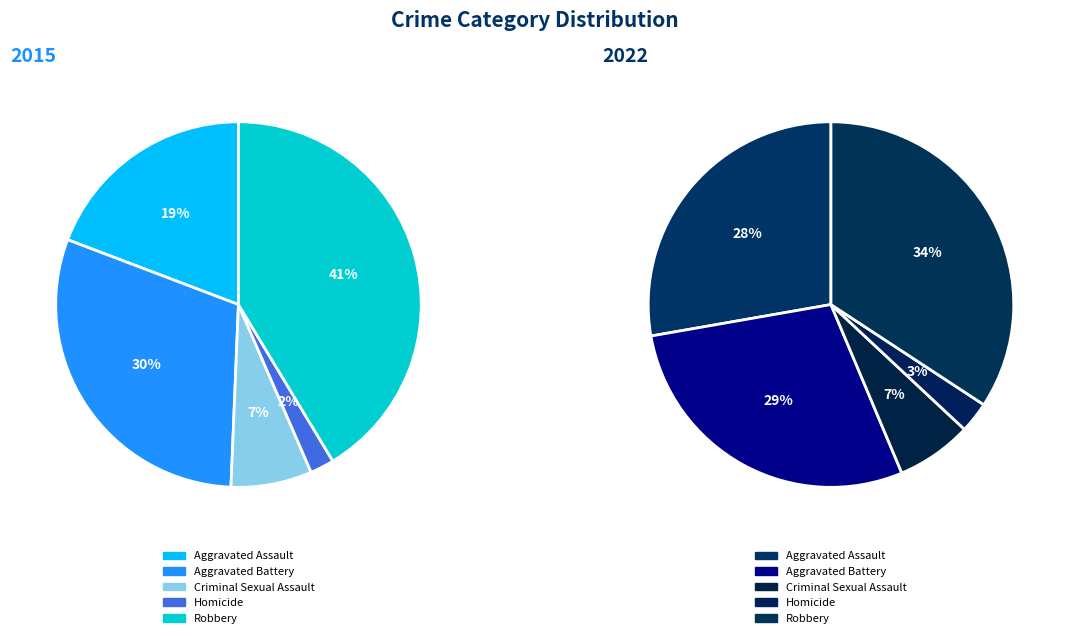

Is it true that values_2022 is 29% of the pie?

True